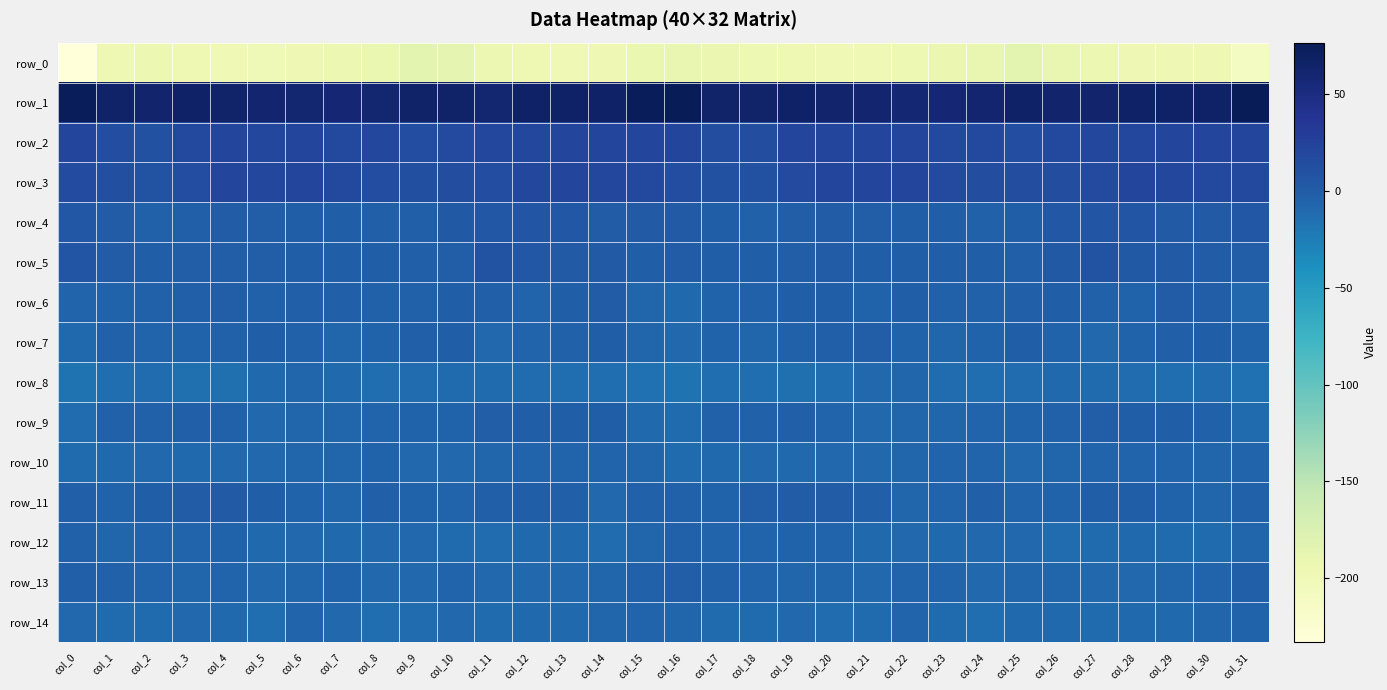

Count the number of categories in the chart.

32